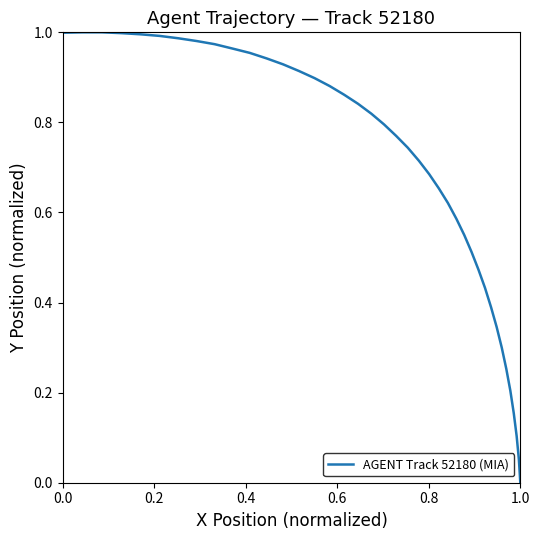

How many series are shown in this chart?

1